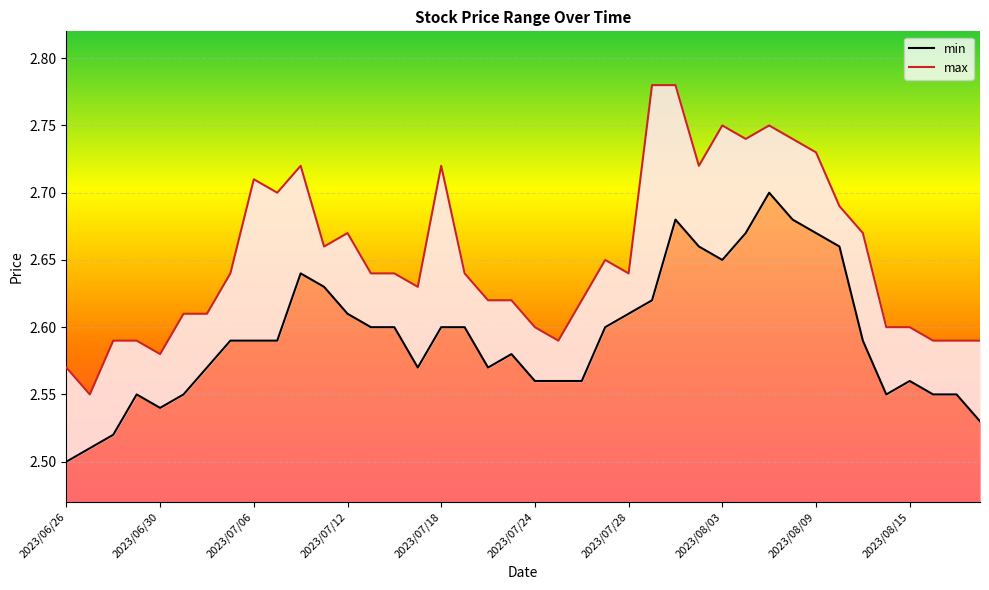

Reading left to right, extract all data points from this chart.

min: 2.5	2.5	2.5	2.5	2.5	2.5	2.6	2.6	2.6	2.6	2.6	2.6	2.6	2.6	2.6	2.6	2.6	2.6	2.6	2.6	2.6	2.6	2.6	2.6	2.6	2.6	2.7	2.7	2.6	2.7	2.7	2.7	2.7	2.7	2.6	2.5	2.6	2.5	2.5	2.5
max: 2.6	2.5	2.6	2.6	2.6	2.6	2.6	2.6	2.7	2.7	2.7	2.7	2.7	2.6	2.6	2.6	2.7	2.6	2.6	2.6	2.6	2.6	2.6	2.6	2.6	2.8	2.8	2.7	2.8	2.7	2.8	2.7	2.7	2.7	2.7	2.6	2.6	2.6	2.6	2.6